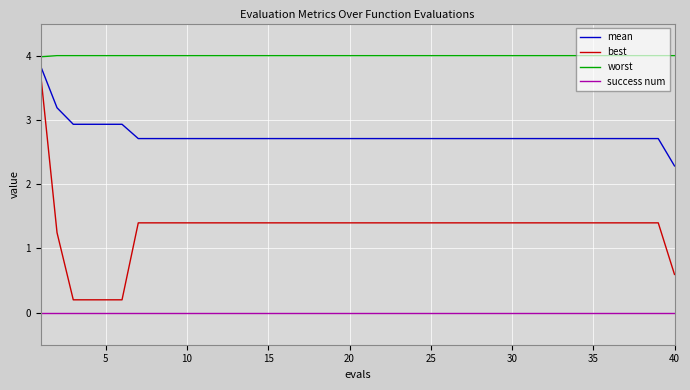

True or false: success num and mean cross at least once.

False